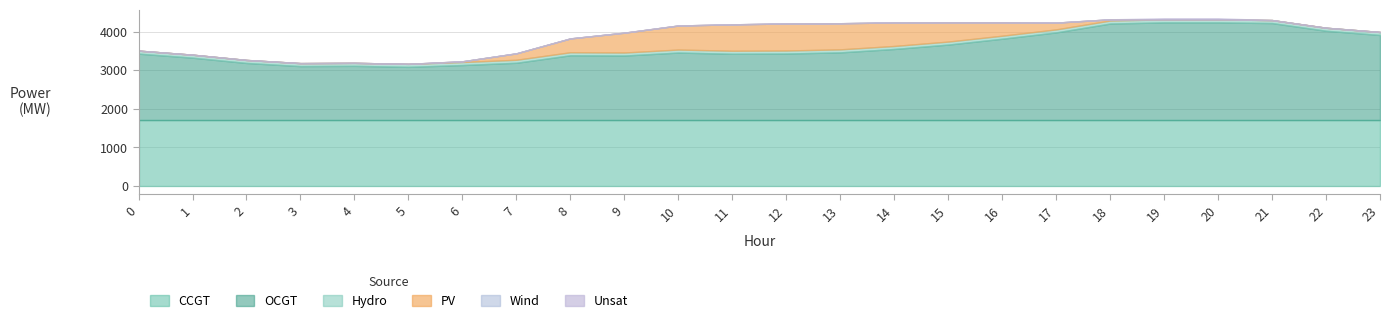

The value of PV at 5 is 0. True or false?

True